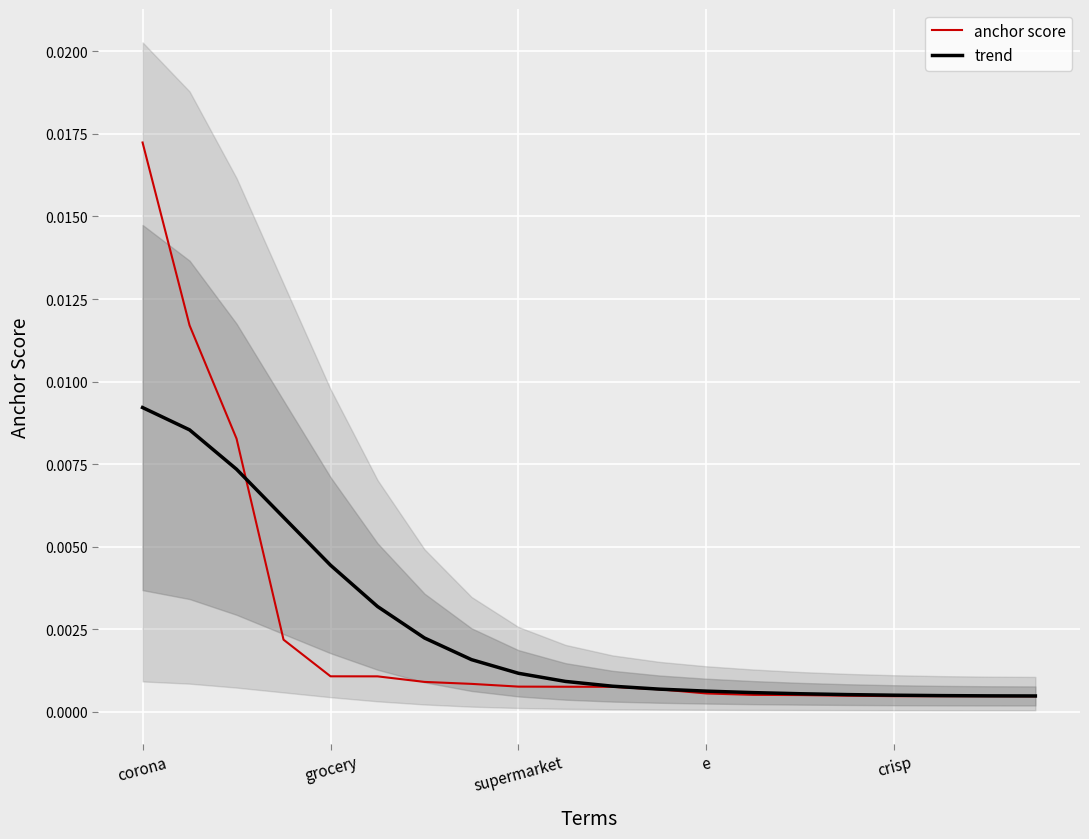

Between 14 and 19, which is larger?

14